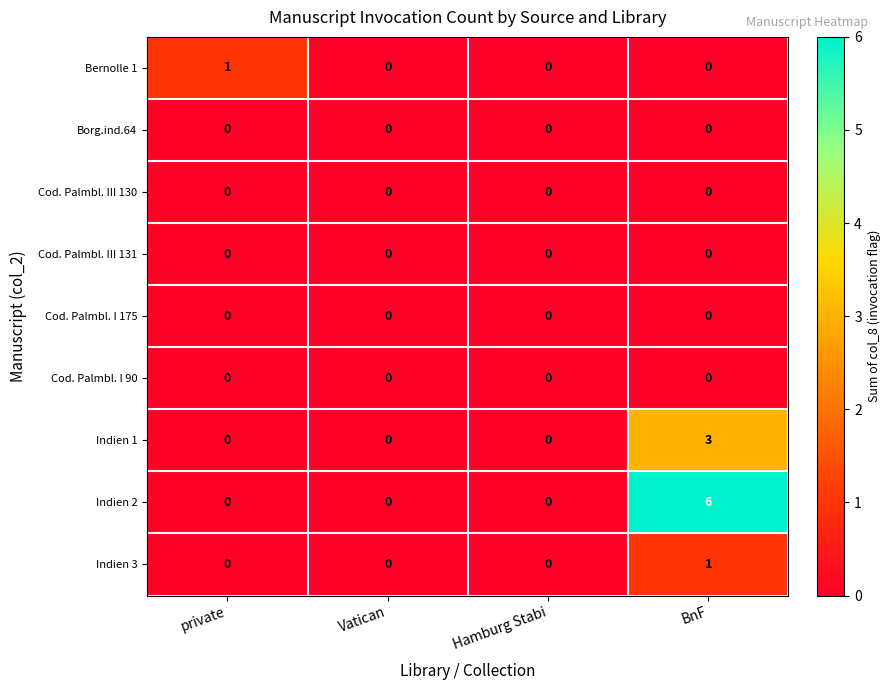

The Indien 3 series shows 0 at private. True or false?

True